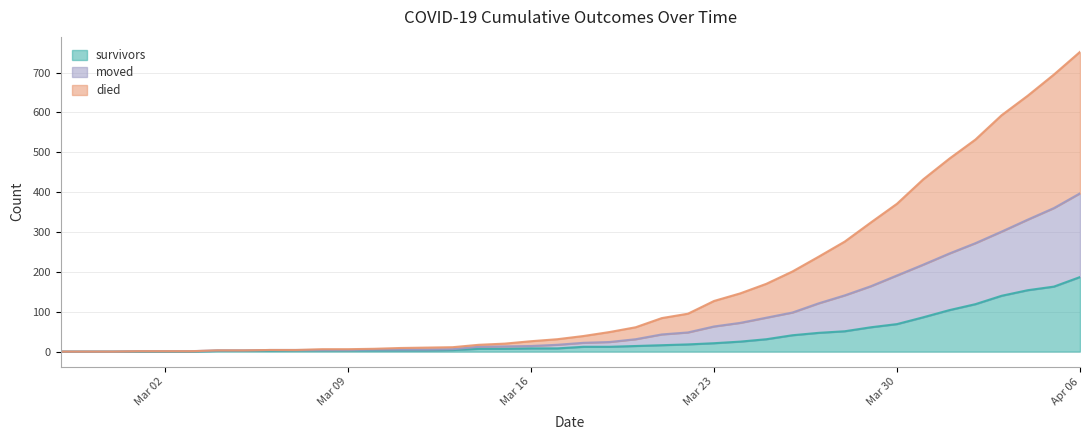

What is the spread (max minus min) of values at 2020-03-01?

1